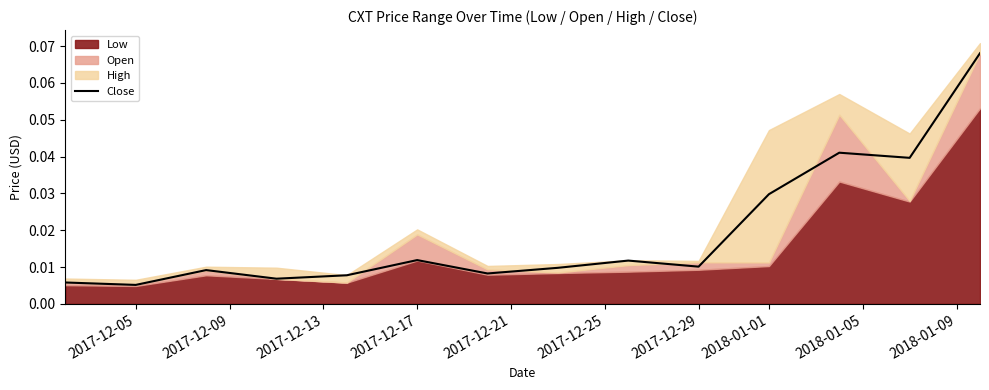

Reading left to right, transcribe all the data shown in this chart.

0.0	0.0	0.0	0.0	0.0	0.0	0.0	0.0	0.0	0.0	0.0	0.0	0.0	0.1